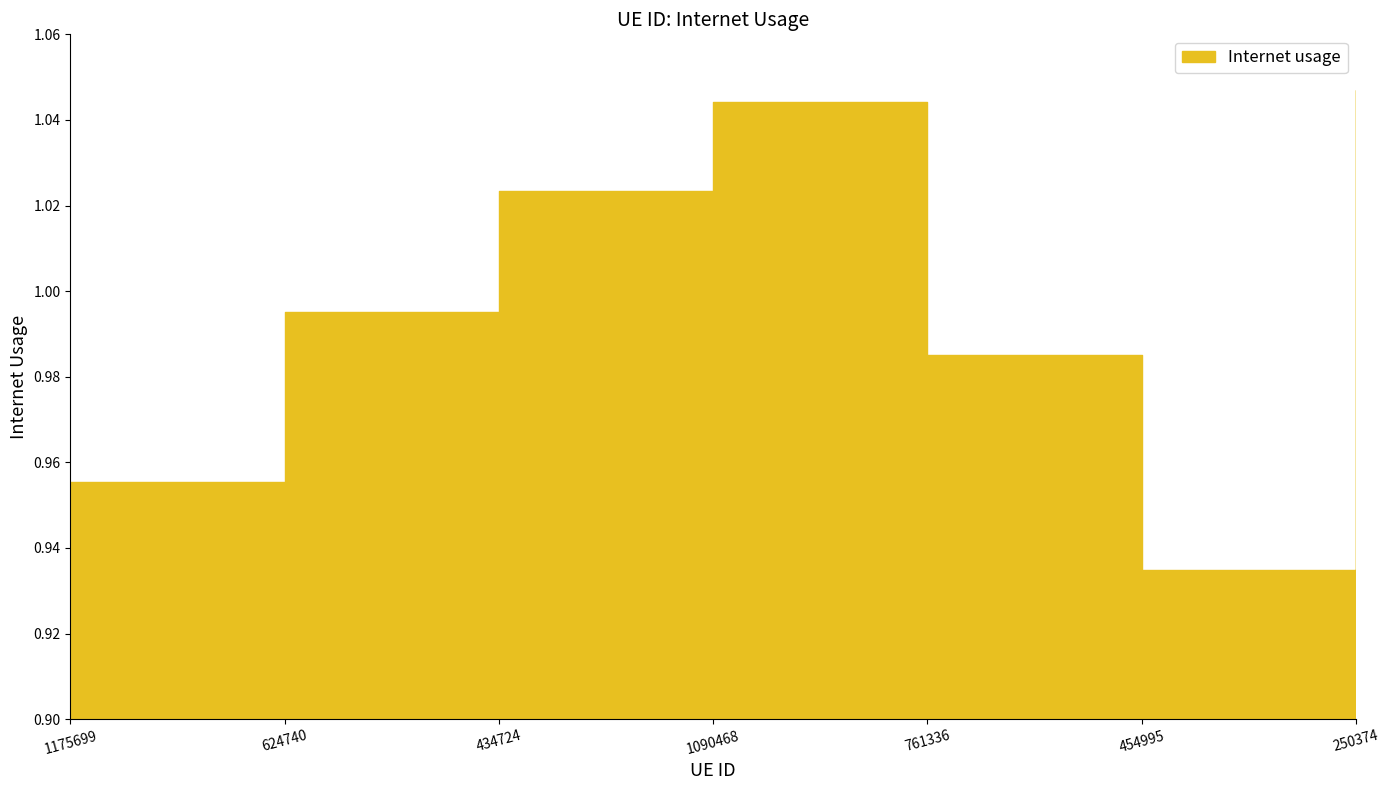

Does the chart display data point markers on the line(s)?

No